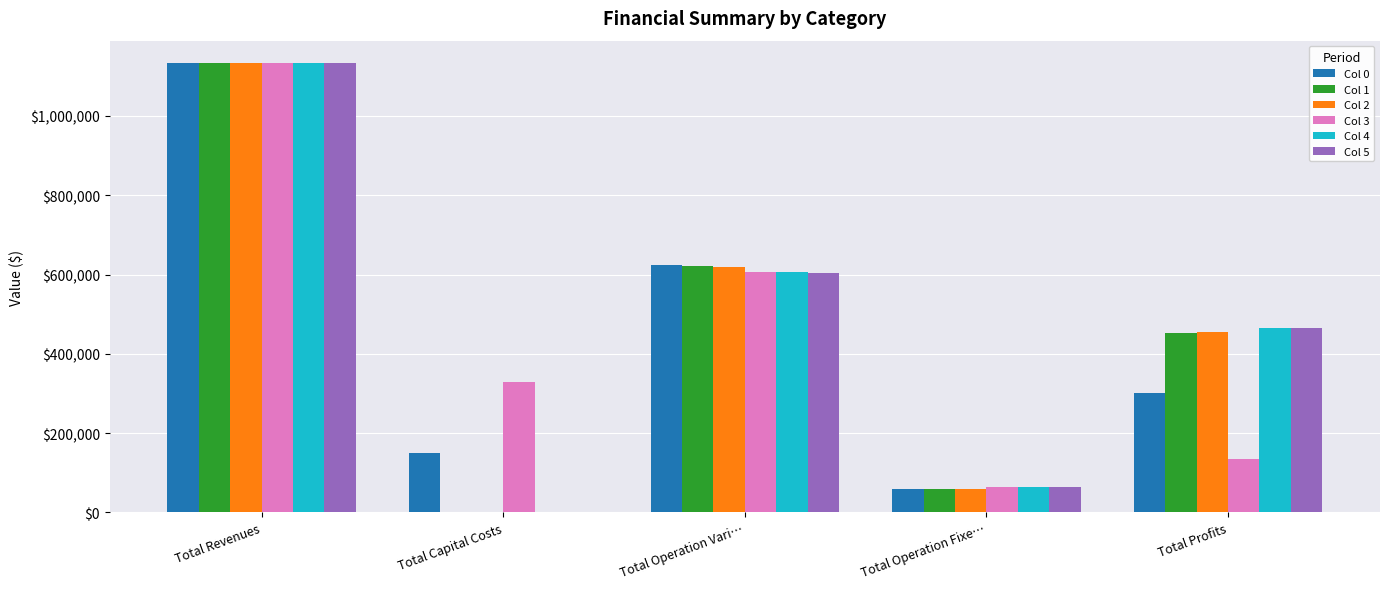

How many groups of bars are there?

5